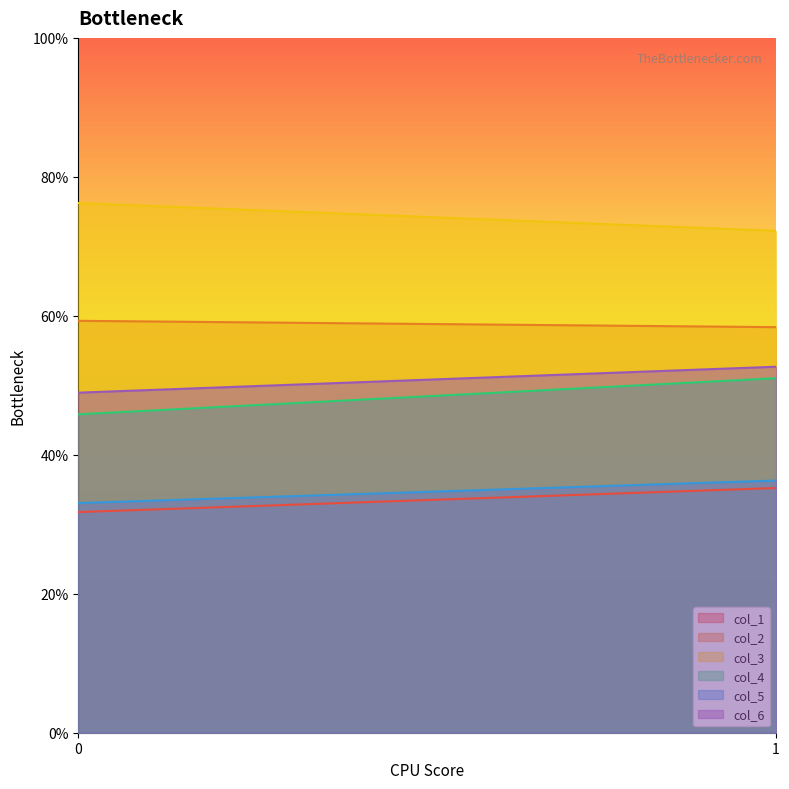

How many lines are shown in the chart?

6